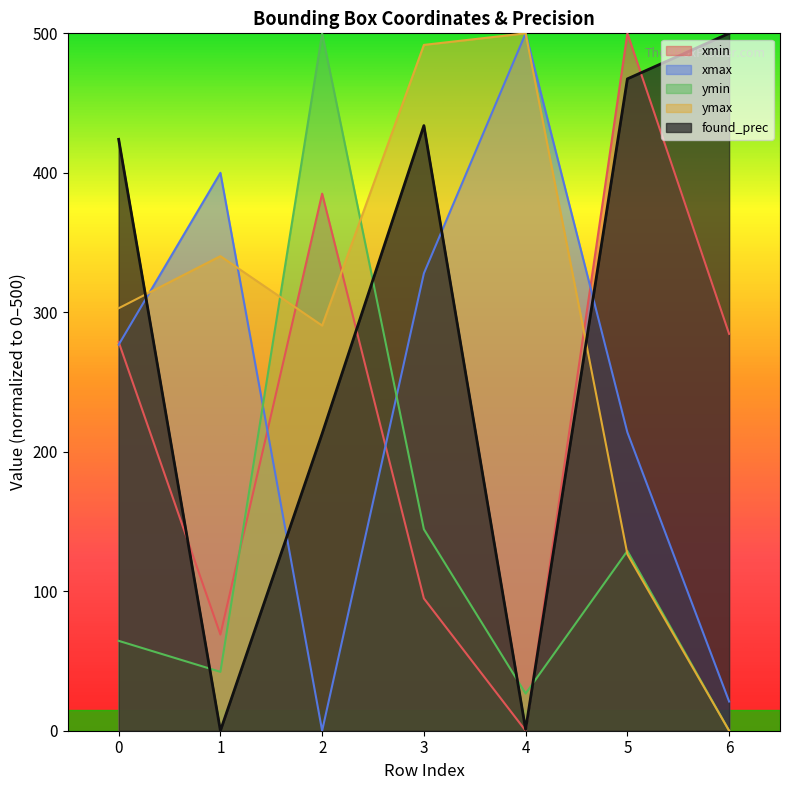

At how many categories does at least one series exceed 338?

7